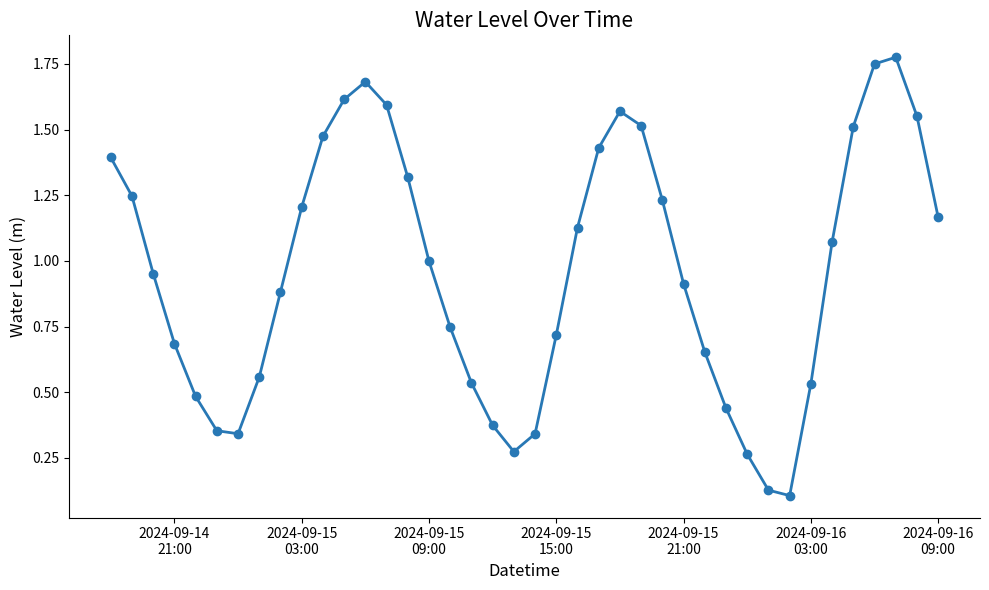

What is the value of the 28th point from the left?

0.9